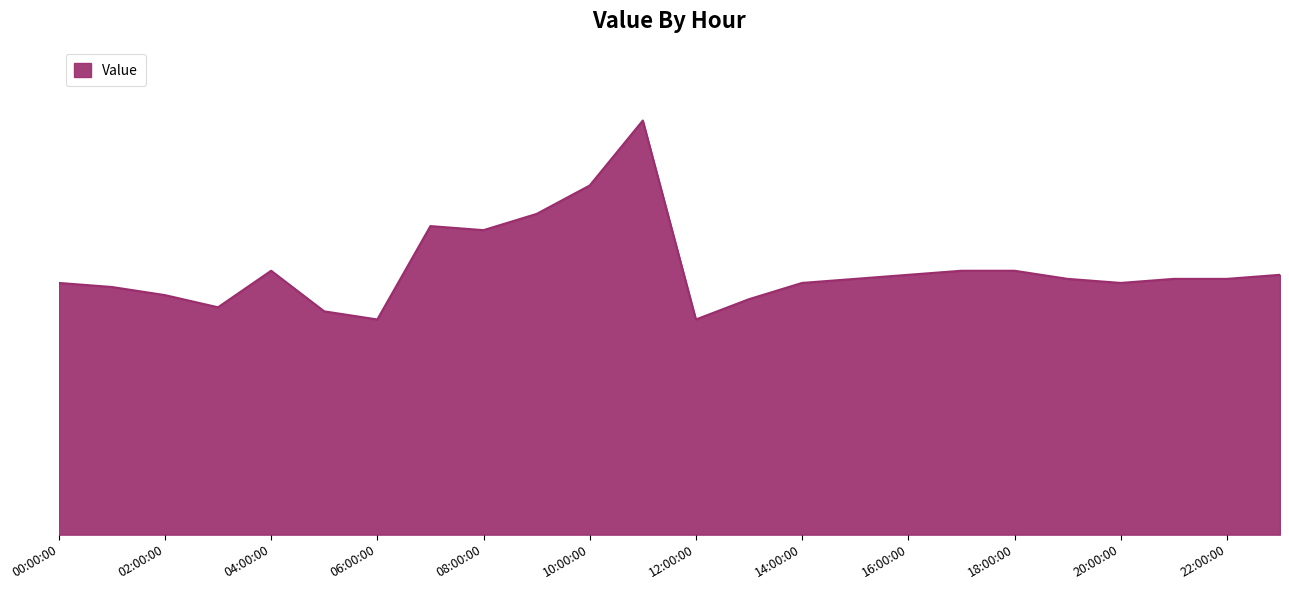

At which category does the data reach its first local peak?

04:00:00